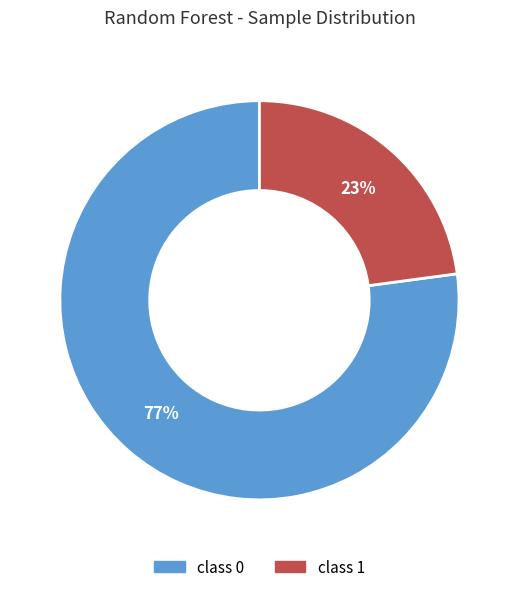

Rank the categories by value from highest to lowest.

class 0, class 1